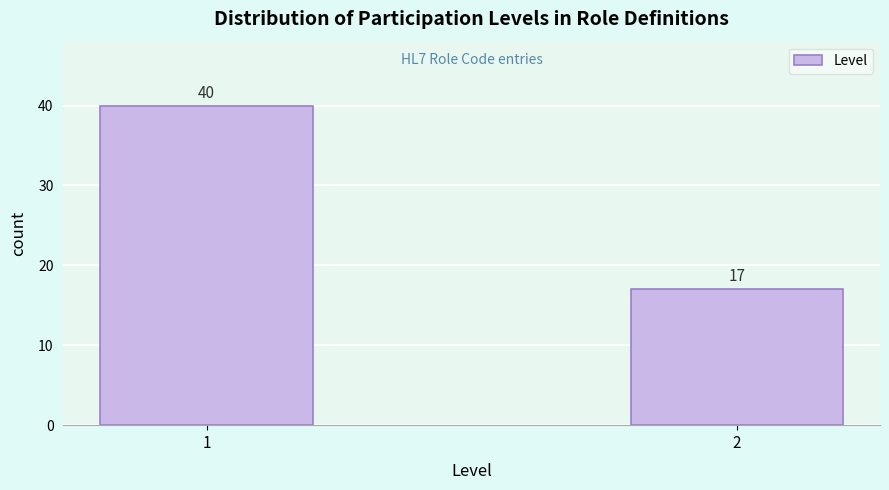

Reading right to left, extract all data points from this chart.

17	40